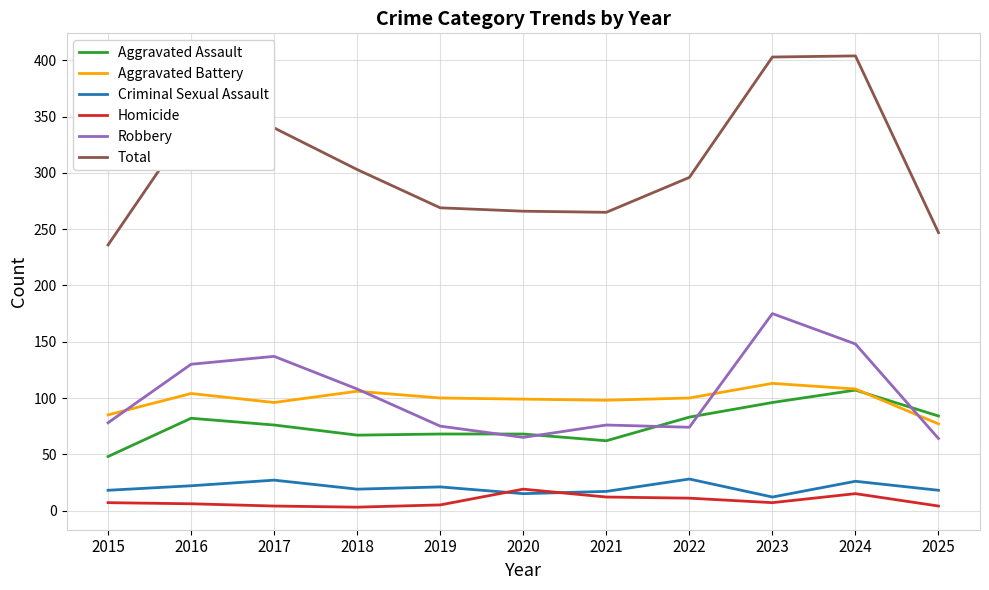

Does the chart have visible grid lines?

Yes